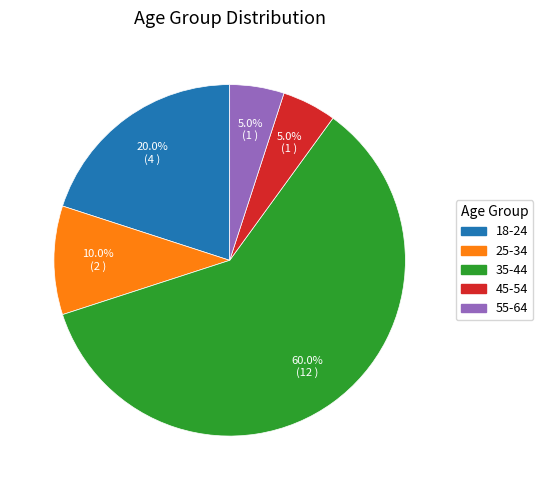

Count the number of slices in the pie.

5